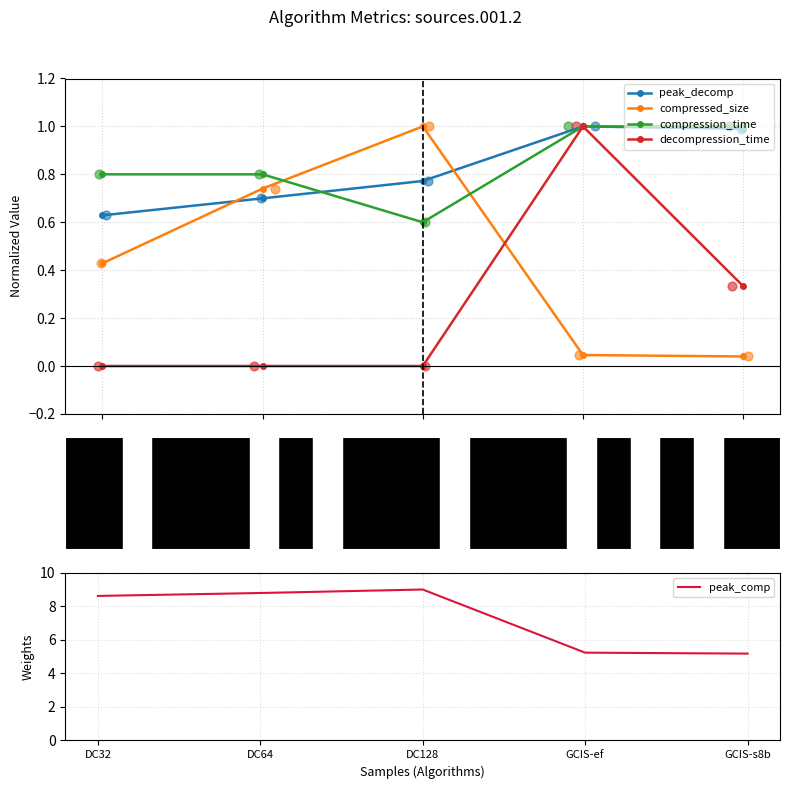

At how many categories does at least one series exceed 4?

5